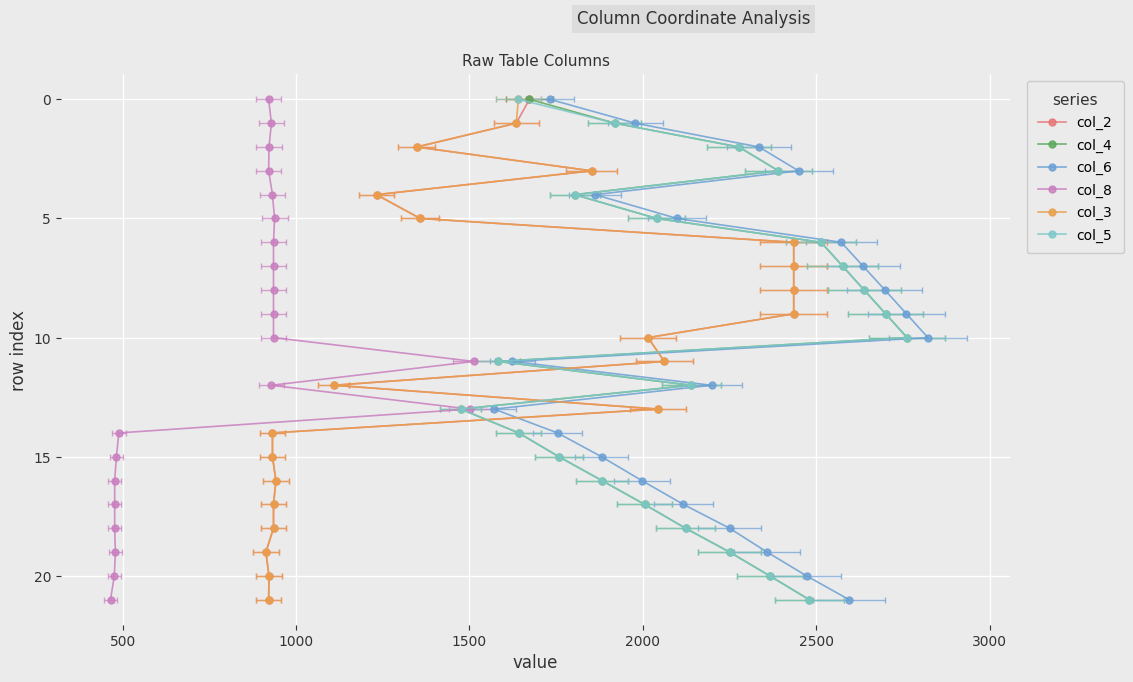

How many positive values does the col_2 series have?

21